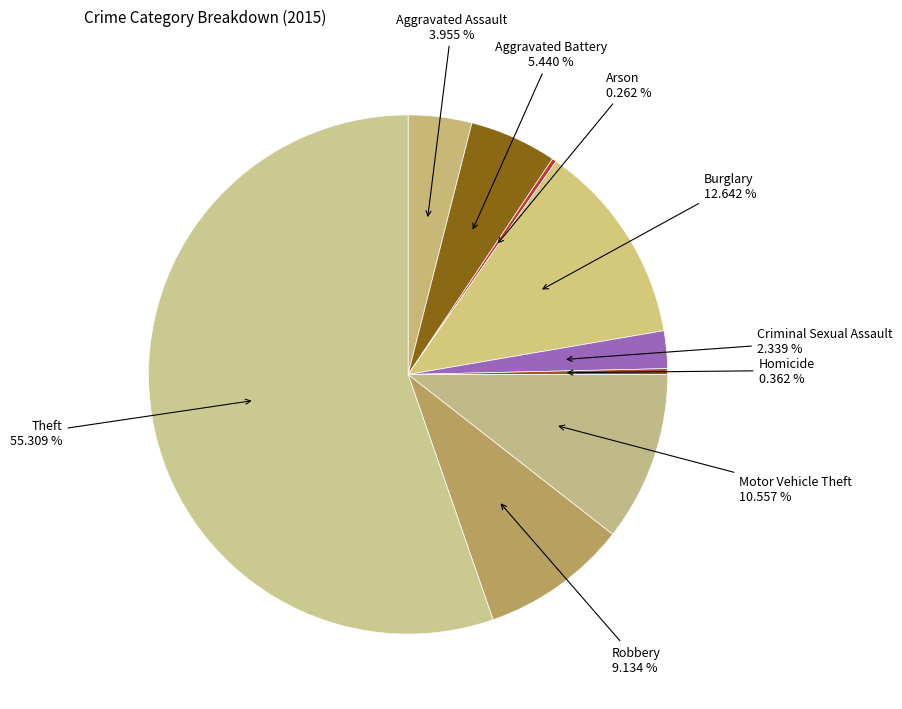

To the nearest percent, what is the average slice percentage?

11%